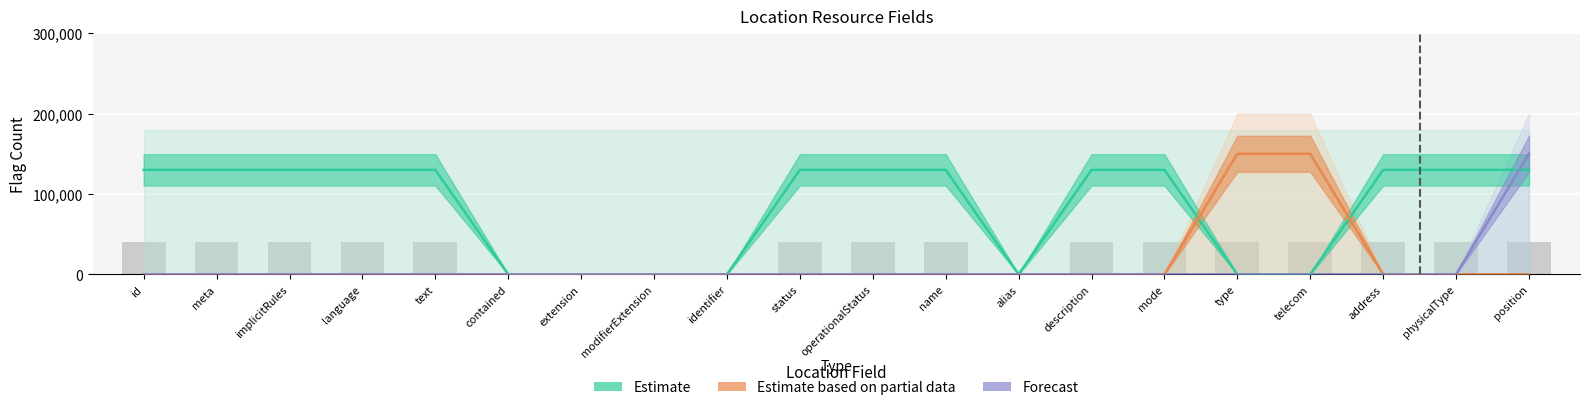

Reading left to right, what are all the values shown in this chart?

Estimate: id=130000	meta=130000	implicitRules=130000	language=130000	text=130000	contained=0	extension=0	modifierExtension=0	identifier=0	status=130000	operationalStatus=130000	name=130000	alias=0	description=130000	mode=130000	type=0	telecom=0	address=130000	physicalType=130000	position=130000
Estimate based on partial data: id=0	meta=0	implicitRules=0	language=0	text=0	contained=0	extension=0	modifierExtension=0	identifier=0	status=0	operationalStatus=0	name=0	alias=0	description=0	mode=0	type=150000	telecom=150000	address=0	physicalType=0	position=0
Forecast: id=0	meta=0	implicitRules=0	language=0	text=0	contained=0	extension=0	modifierExtension=0	identifier=0	status=0	operationalStatus=0	name=0	alias=0	description=0	mode=0	type=0	telecom=0	address=0	physicalType=0	position=150000
Bars: id=40000	meta=40000	implicitRules=40000	language=40000	text=40000	contained=0	extension=0	modifierExtension=0	identifier=0	status=40000	operationalStatus=40000	name=40000	alias=0	description=40000	mode=40000	type=40000	telecom=40000	address=40000	physicalType=40000	position=40000